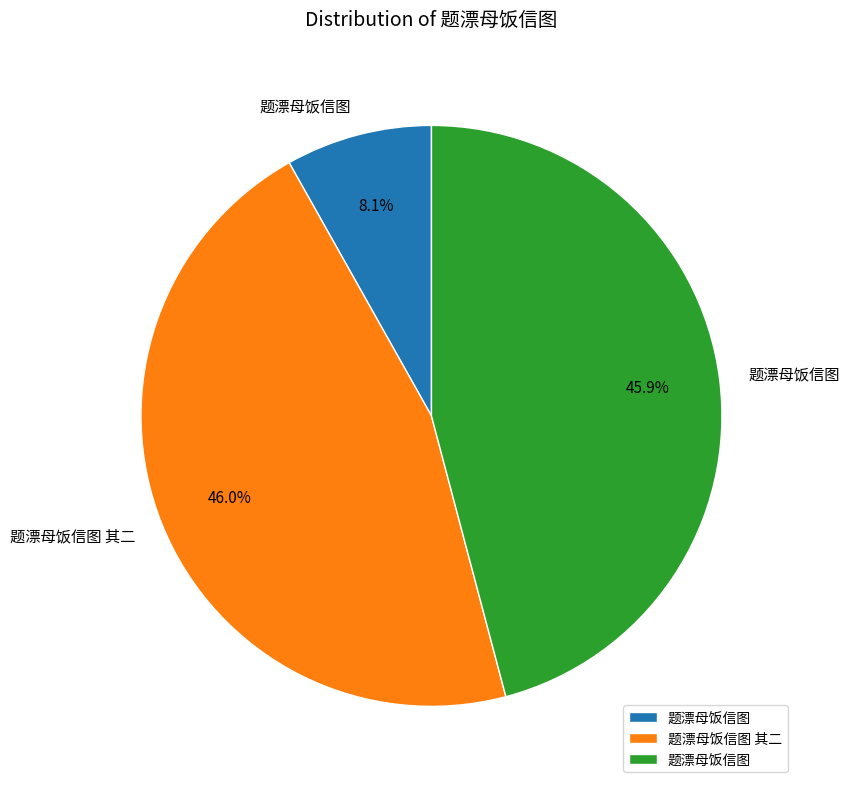

Does any single category account for the majority?

No